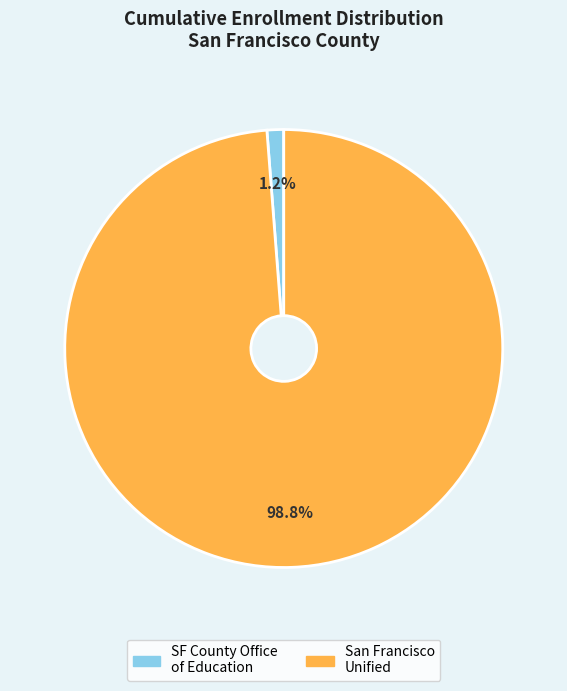

To the nearest percent, what is the average slice percentage?

50%